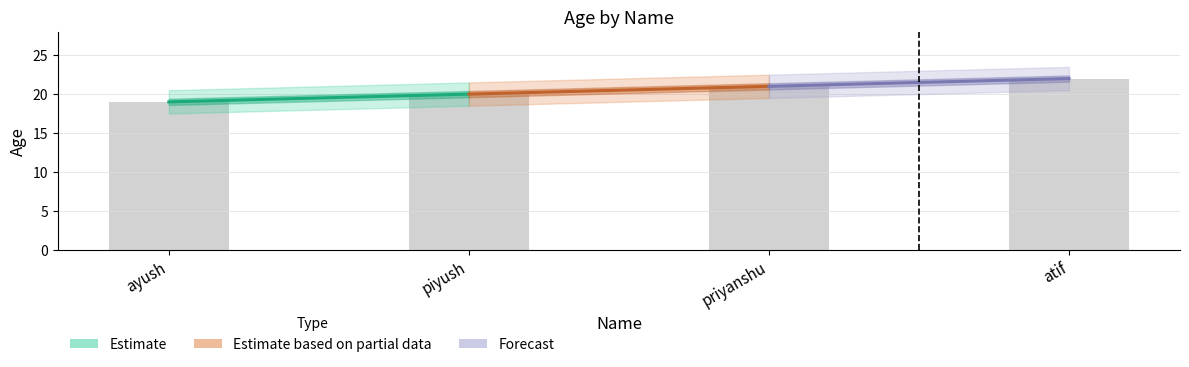

How many bars are there in total?

4